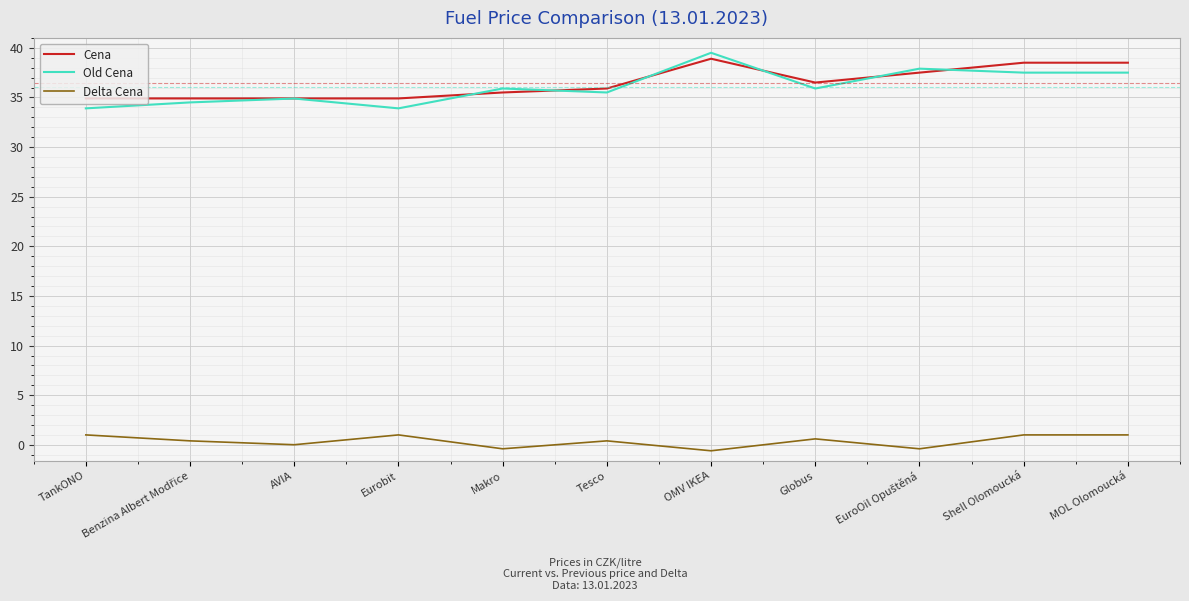

What is the difference between the highest and lowest values at Shell Olomoucká?

37.5